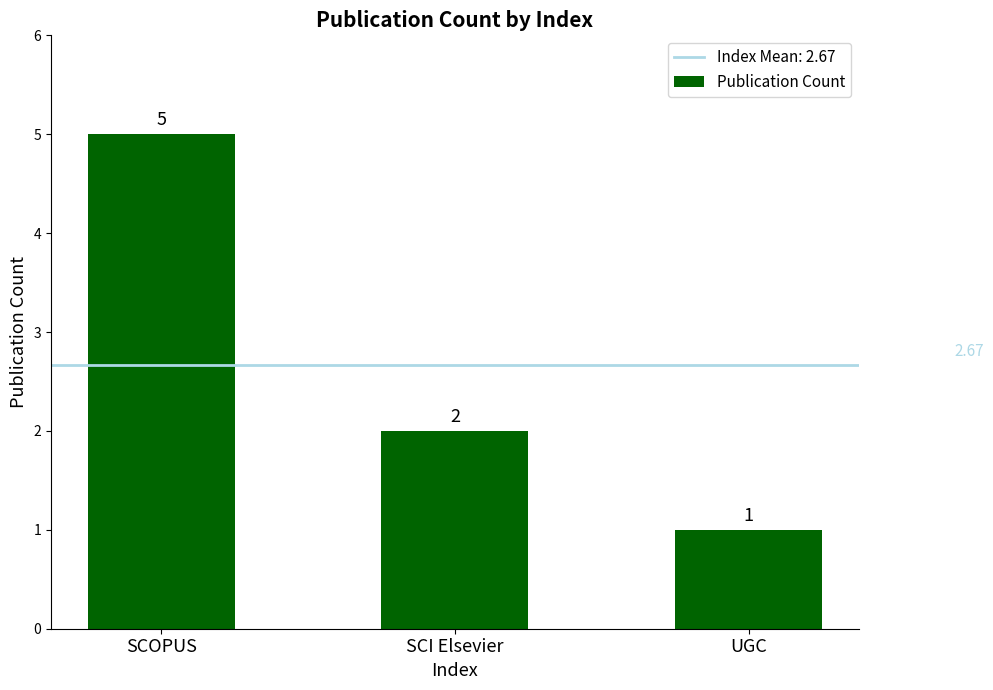

The value at SCOPUS is 5. True or false?

True